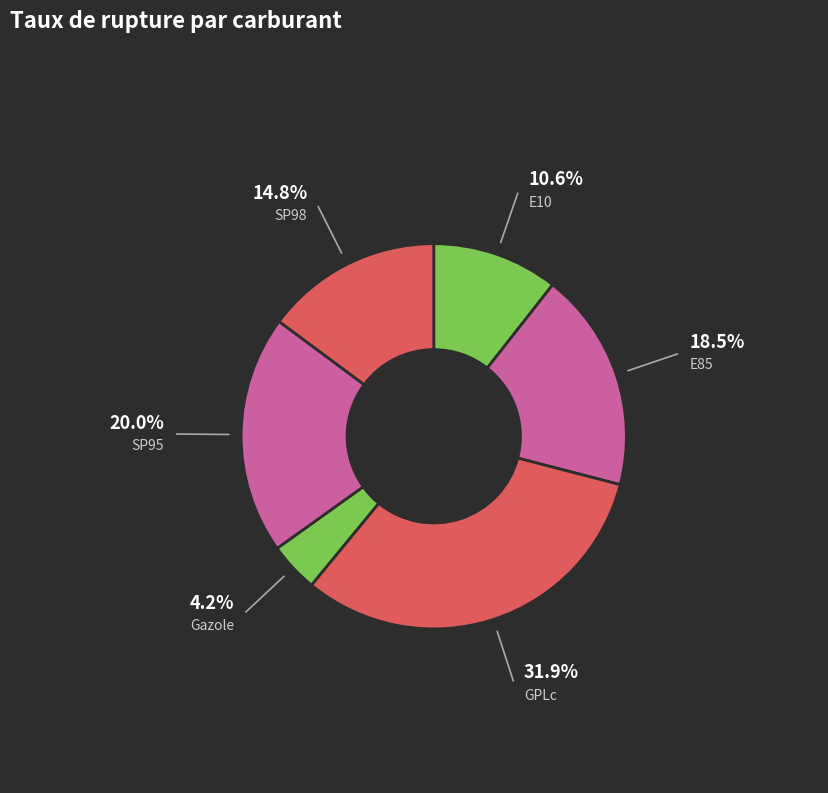

True or false: GPLc accounts for 19% of the total.

False